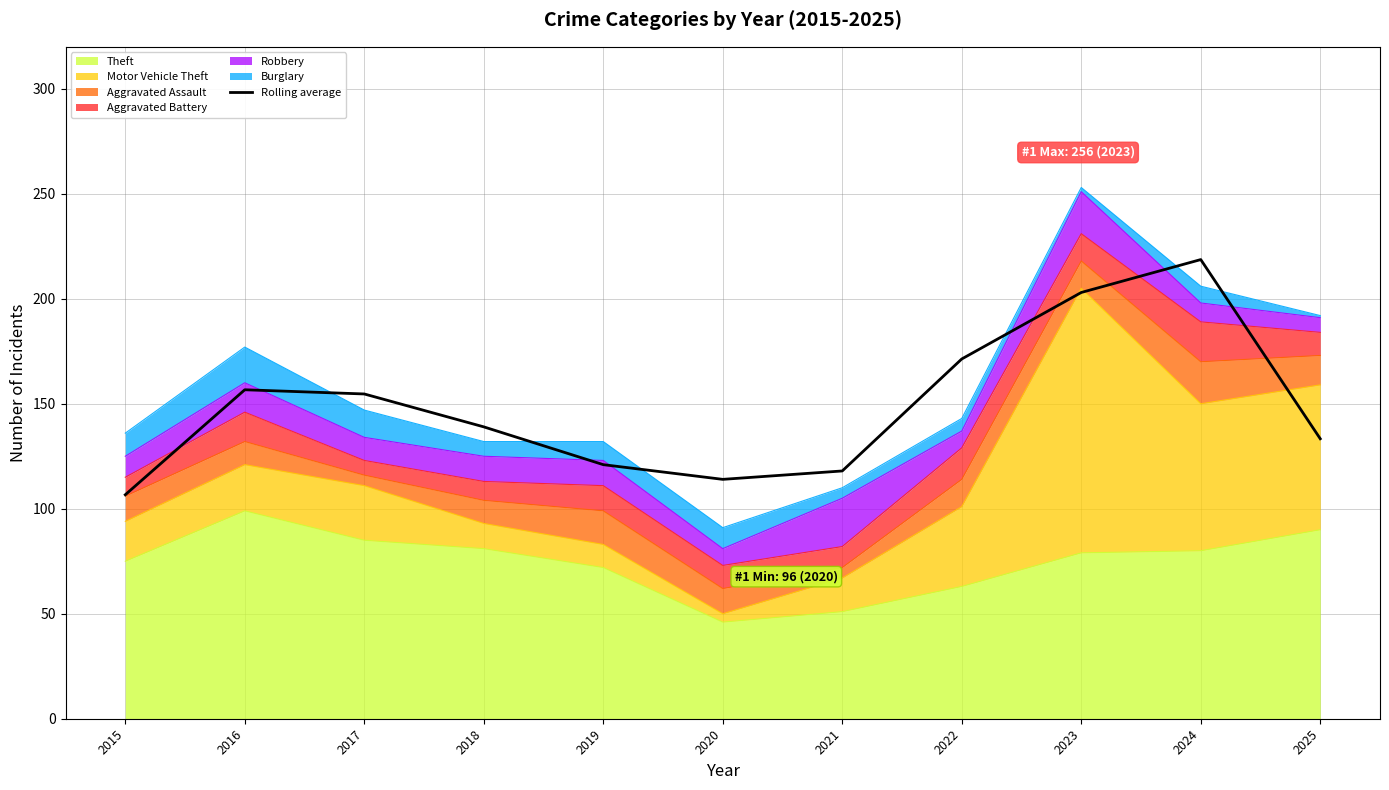

How many lines are shown in the chart?

1